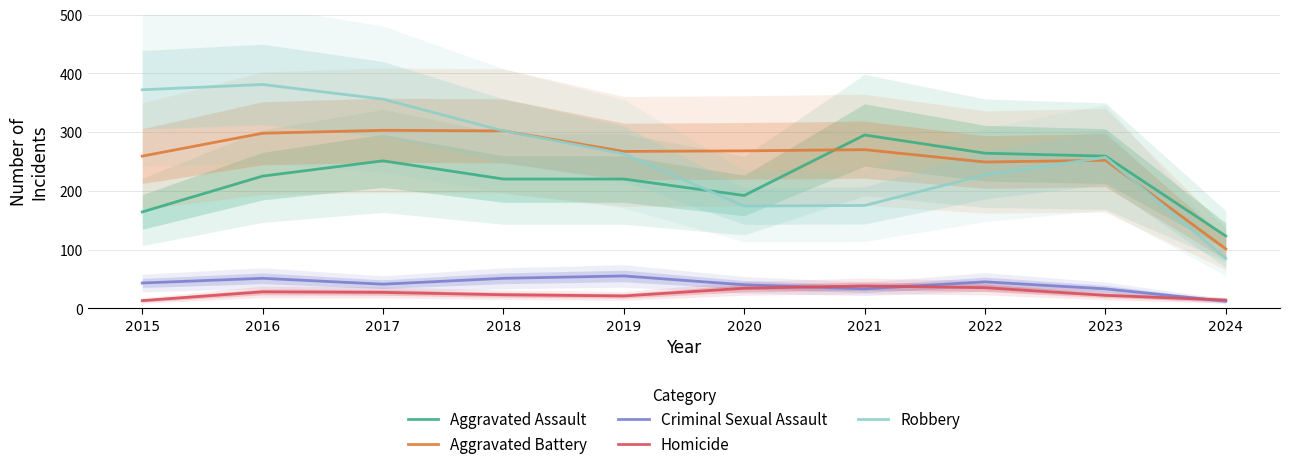

Between 2021 and 2022, which series saw the biggest shift?

Robbery